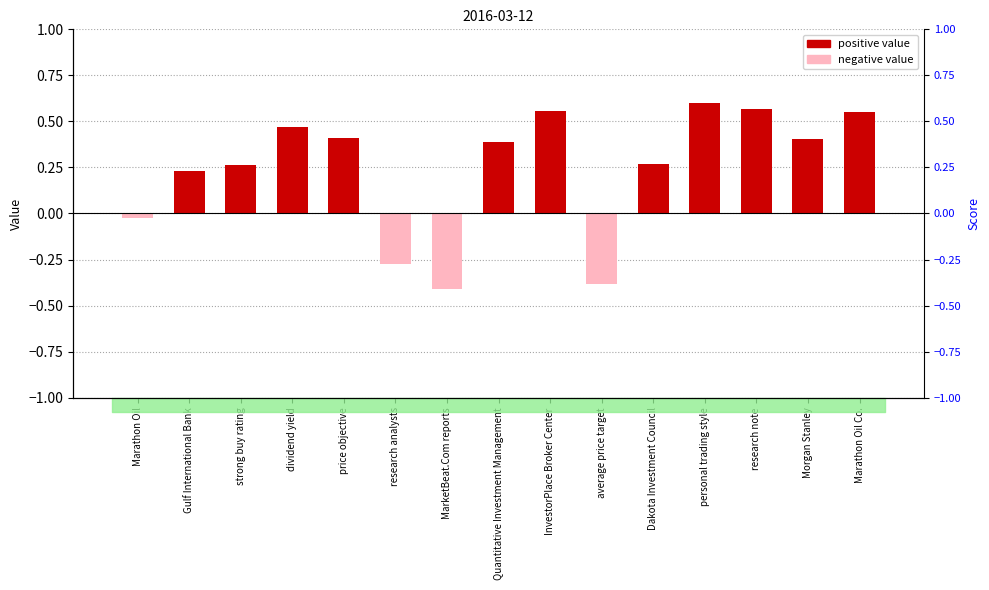

What is the approximate value at InvestorPlace Broker Center?

0.6